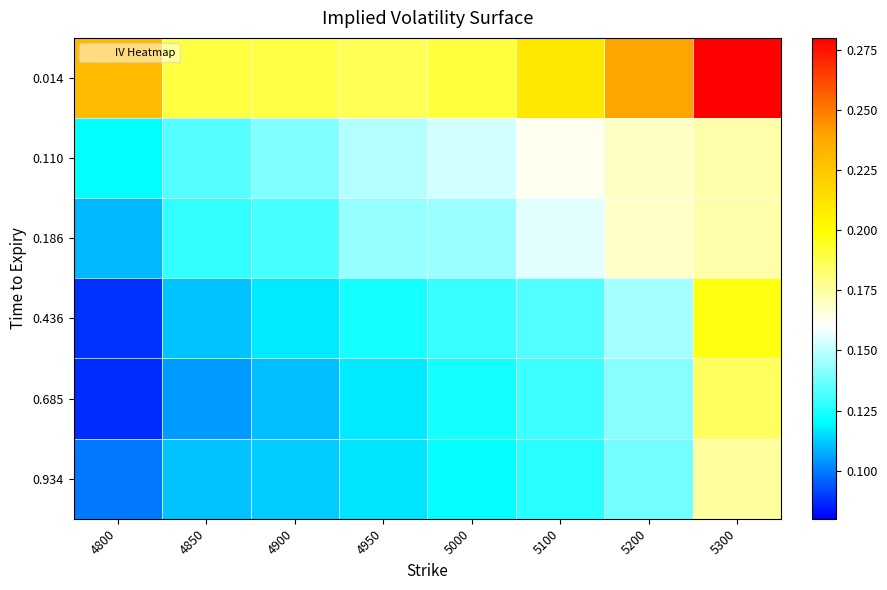

What is the total value across all series at 5200?

1.0